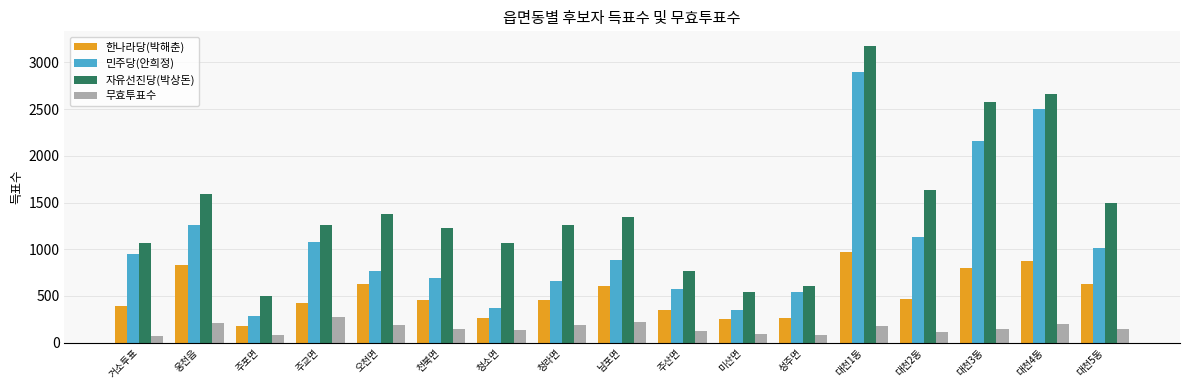

What is the sum of the 무효투표수 values at 주교면 and 남포면?

491